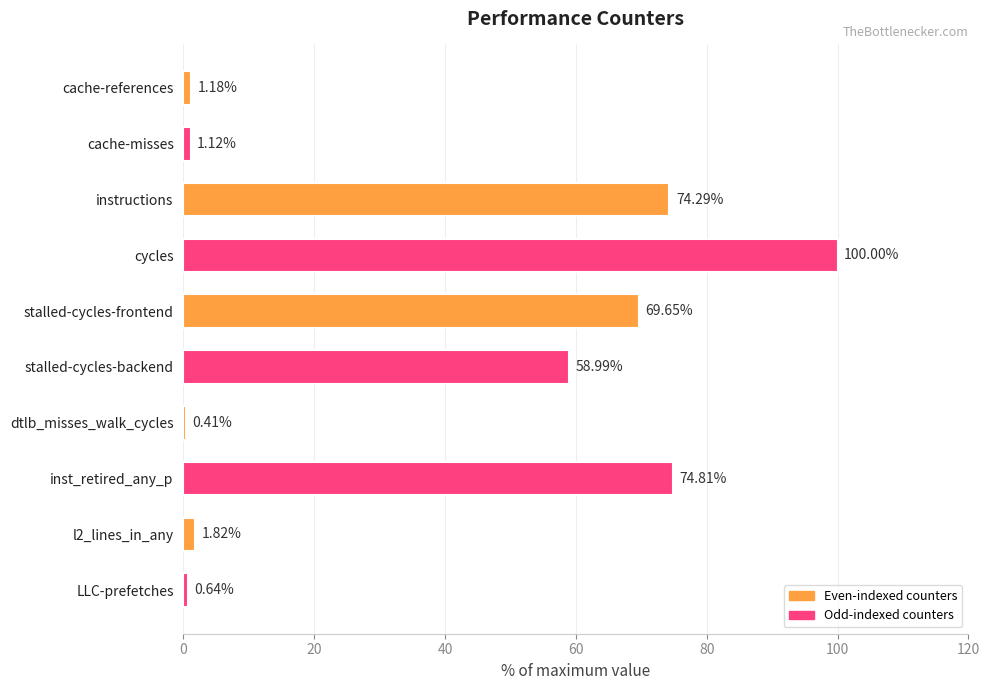

What is the label of the 5th bar from the top?

stalled-cycles-frontend